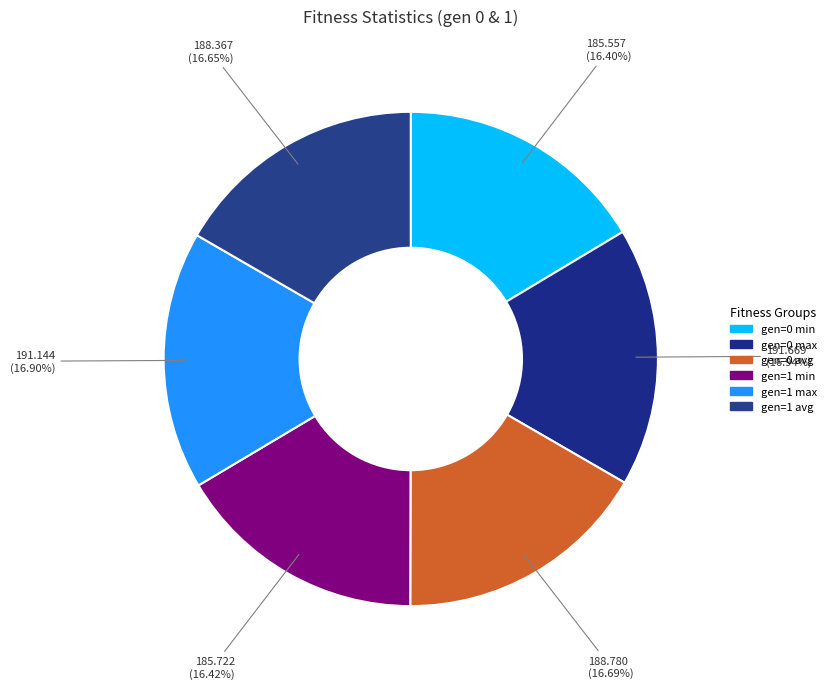

What percentage is the gen=1 min slice, to the nearest percent?

16%